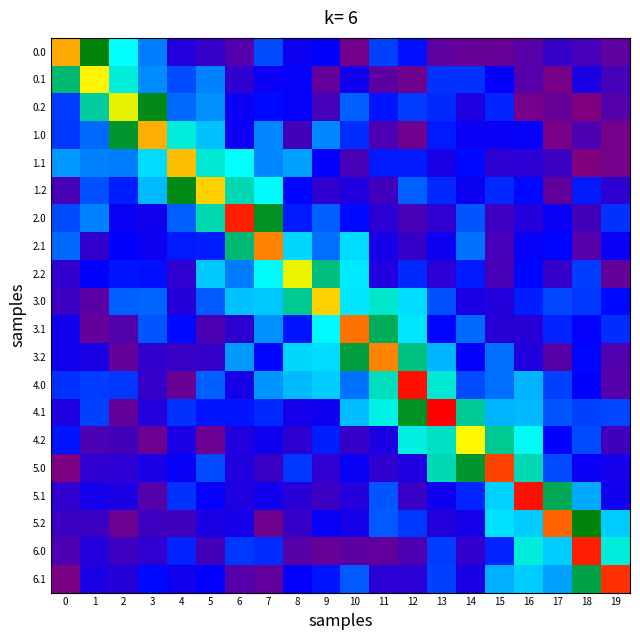

What is the total value across all series at 17?

6.9